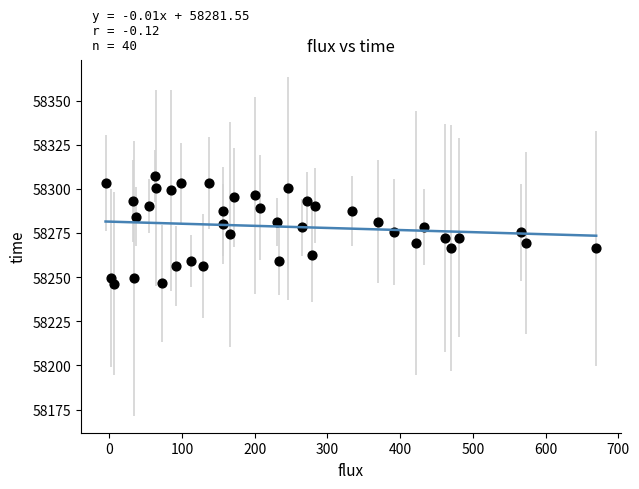

What is the range of Y values (max minus min)?

61.0